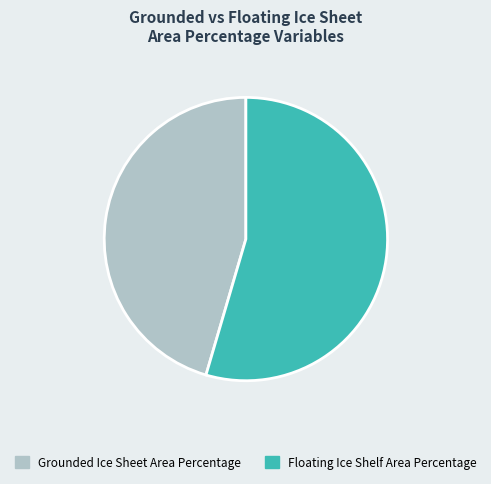

Does Grounded Ice Sheet Area Percentage represent more than half of the total?

No